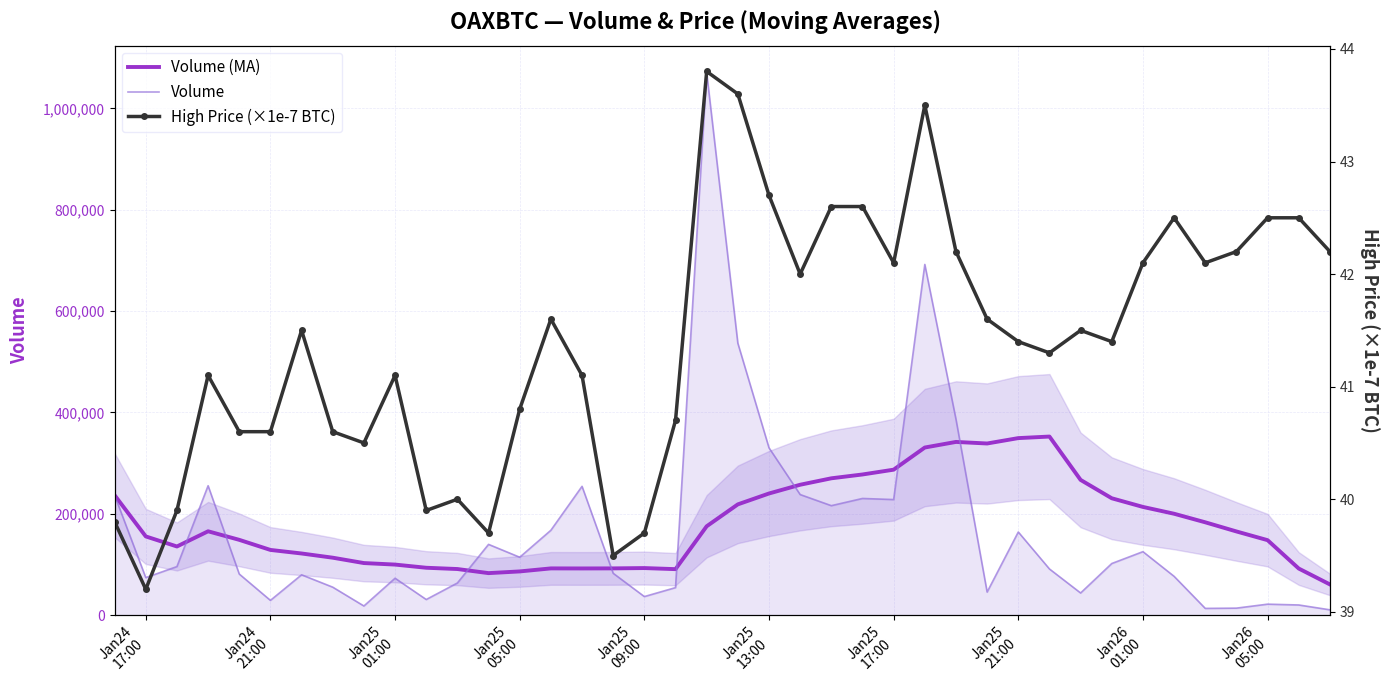

After their last crossing, which series has the higher values: Volume or Volume (MA)?

Volume (MA)